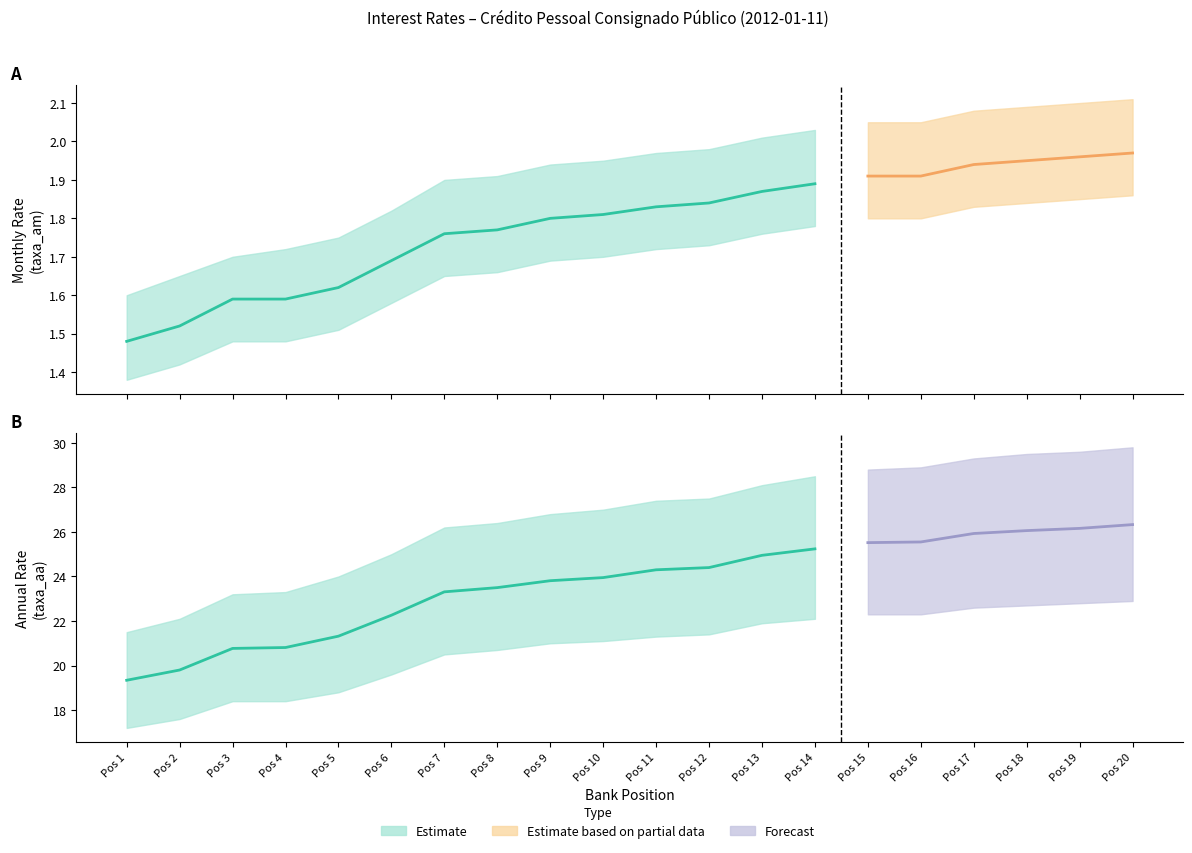

True or false: taxa_am has more than 2 interior local peaks.

False